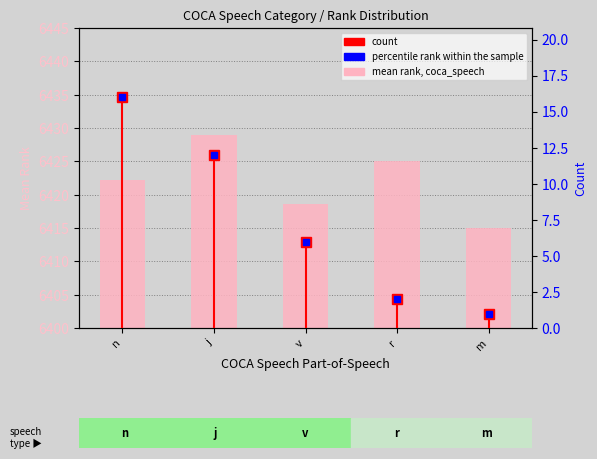

Reading left to right, what are all the values shown in this chart?

mean rank (coca_speech): n=6422.2	j=6428.9	v=6418.7	r=6425.0	m=6415.0
count: n=16.0	j=12.0	v=6.0	r=2.0	m=1.0
percentile rank within sample: n=16.0	j=12.0	v=6.0	r=2.0	m=1.0